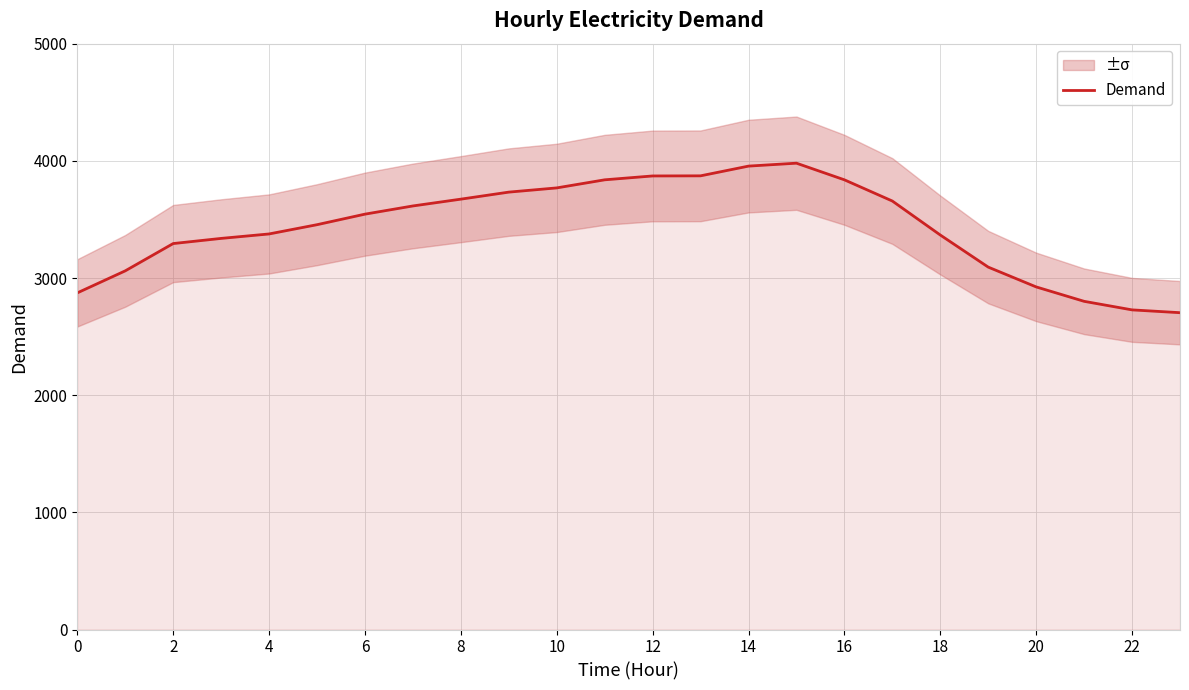

How many lines are shown in the chart?

1